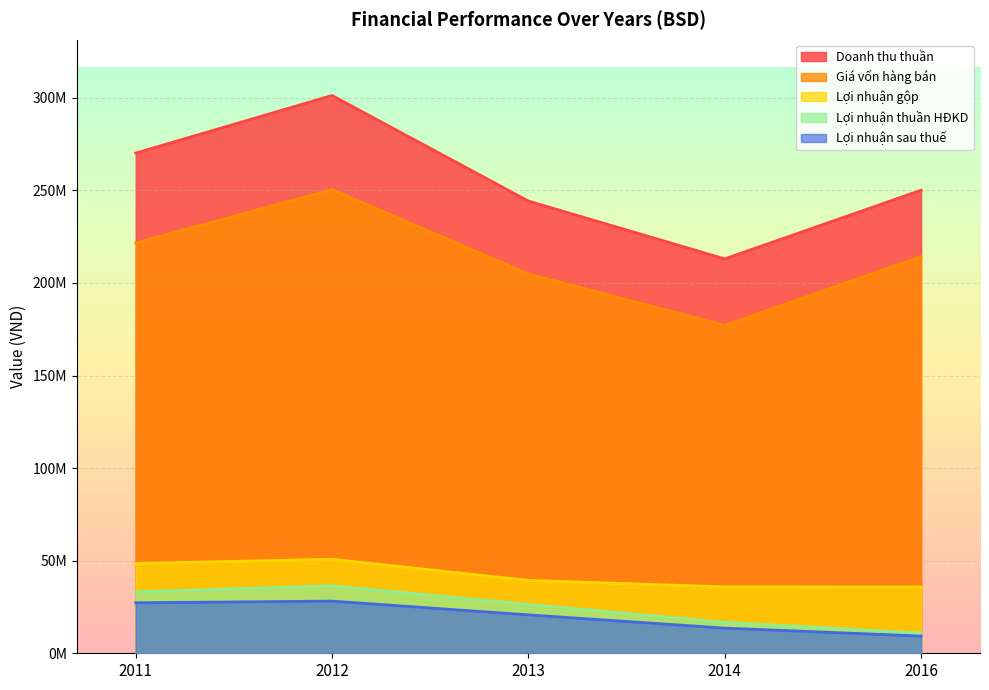

Which label corresponds to the largest value in the chart?

2012